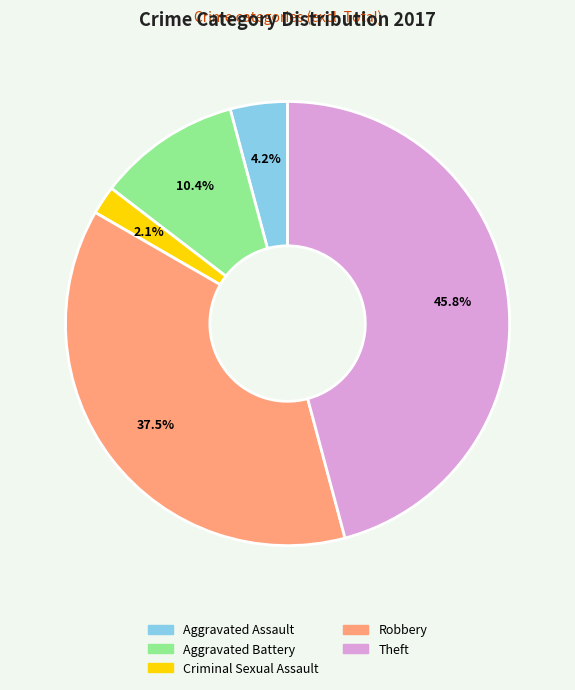

How much of the chart is everything except Aggravated Battery?

89.6%